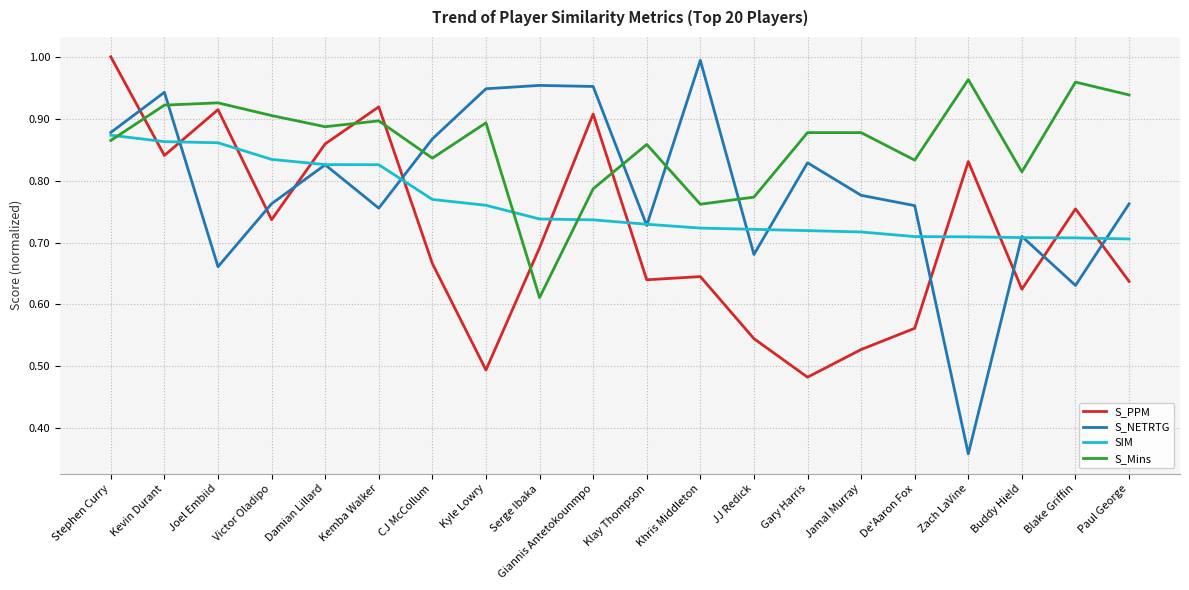

Between Kemba Walker and JJ Redick, which series saw the biggest shift?

S_PPM